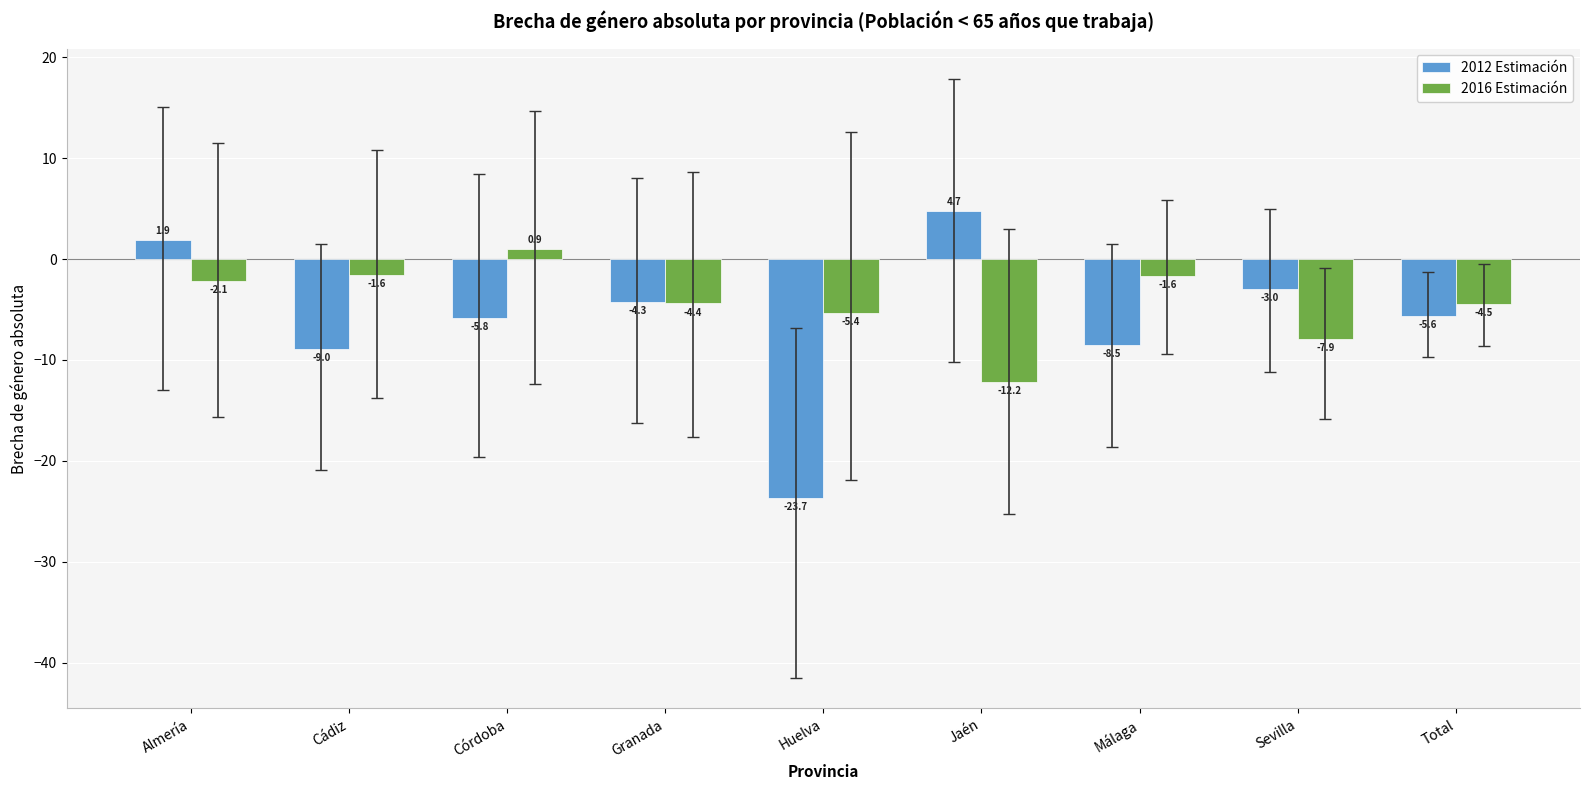

What is the label of the 2nd bar from the right?

Sevilla